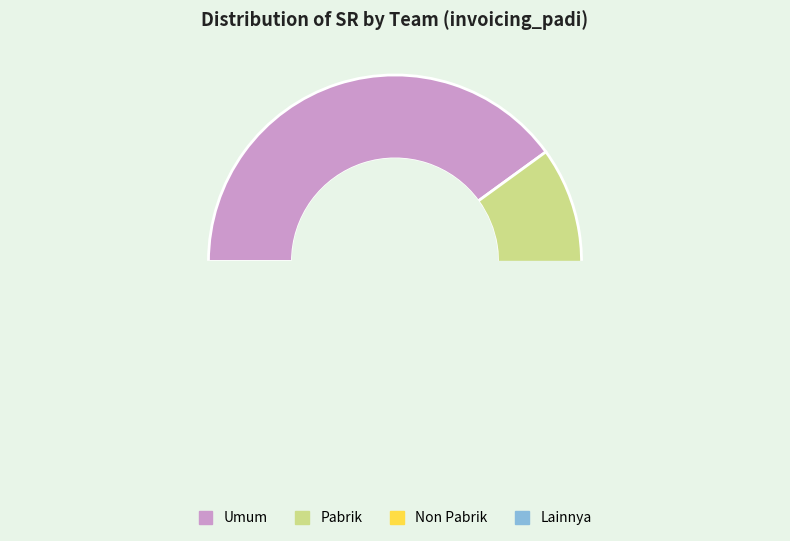

Is the sum of Lainnya and Pabrik greater than half?

No